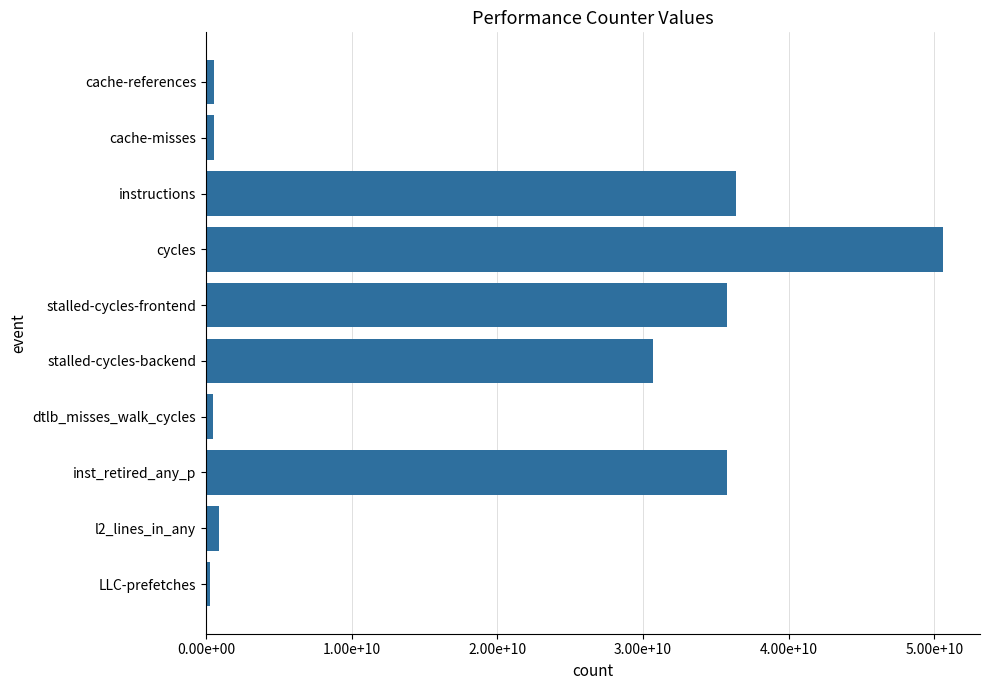

Are the bars grouped side by side (vs. stacked)?

No